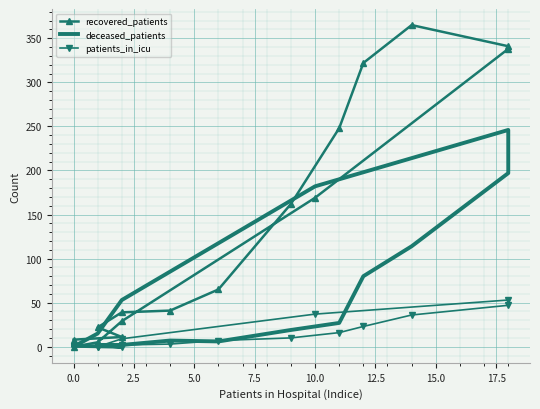

At how many categories does at least one series exceed 179?

6